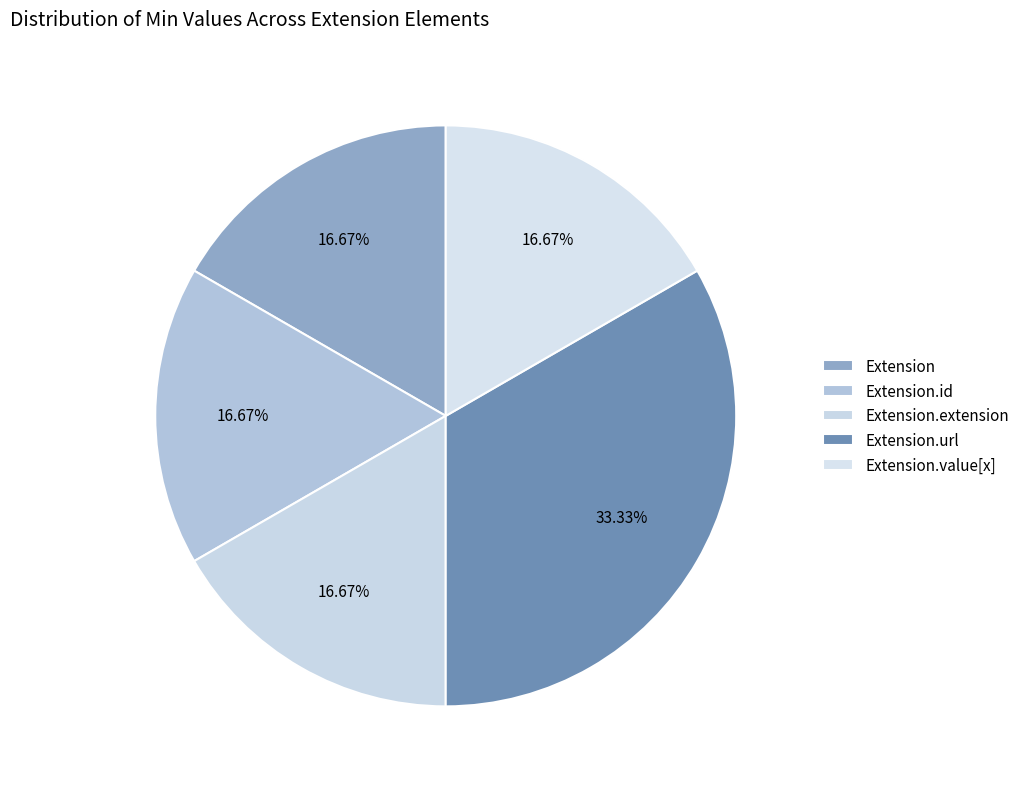

Which category has the biggest portion of the pie?

Extension.url